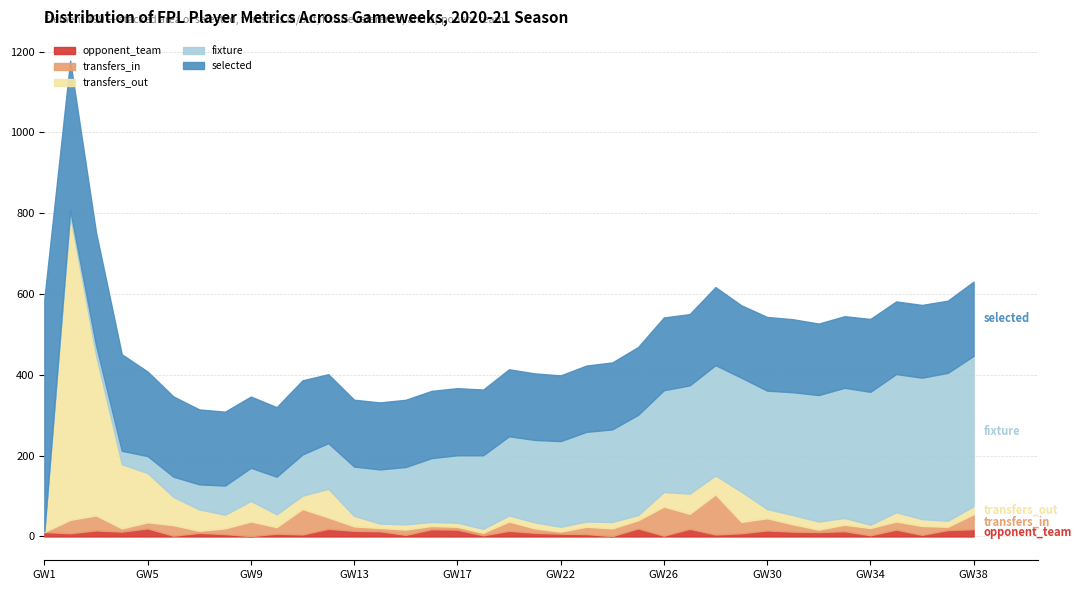

Does the chart have visible grid lines?

Yes